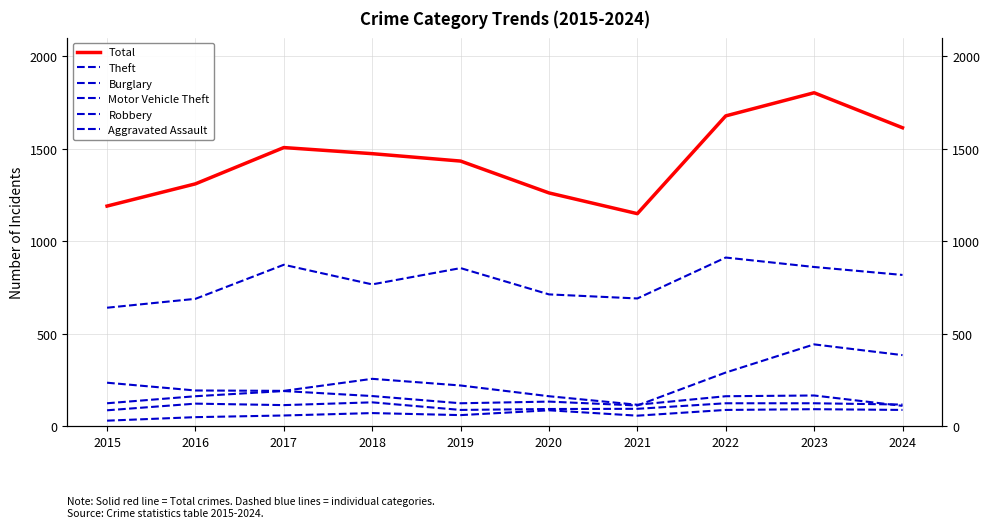

Does the chart display data point markers on the line(s)?

No